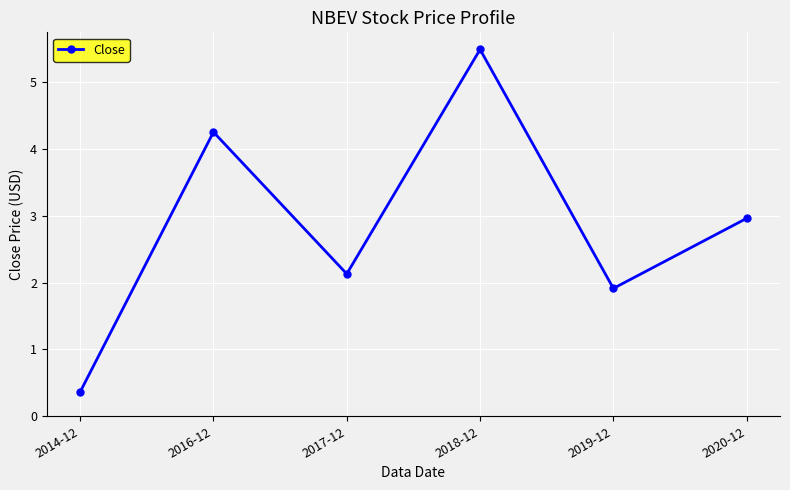

What is the label of the 6th point from the left?

2020-12